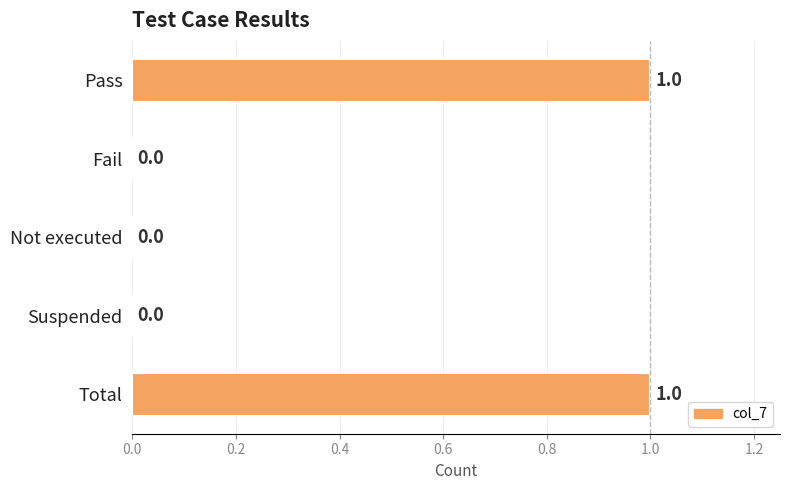

The value at Suspended is 0. True or false?

True